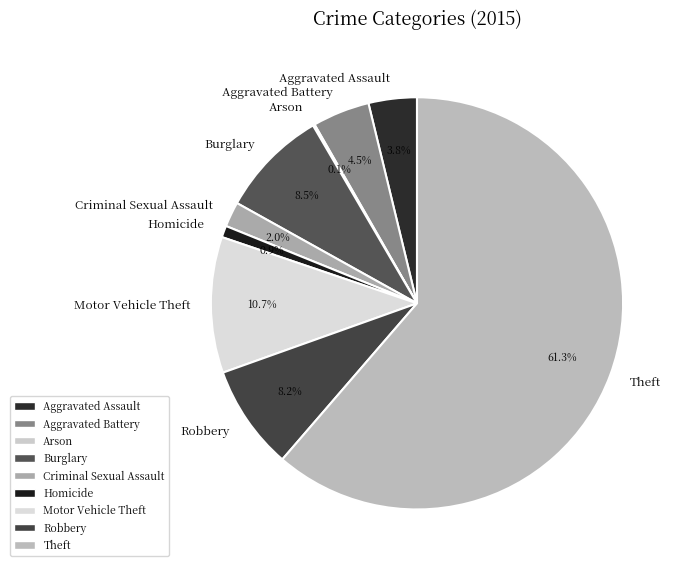

What is the ratio of the value at Burglary to the value at Robbery?

1.0